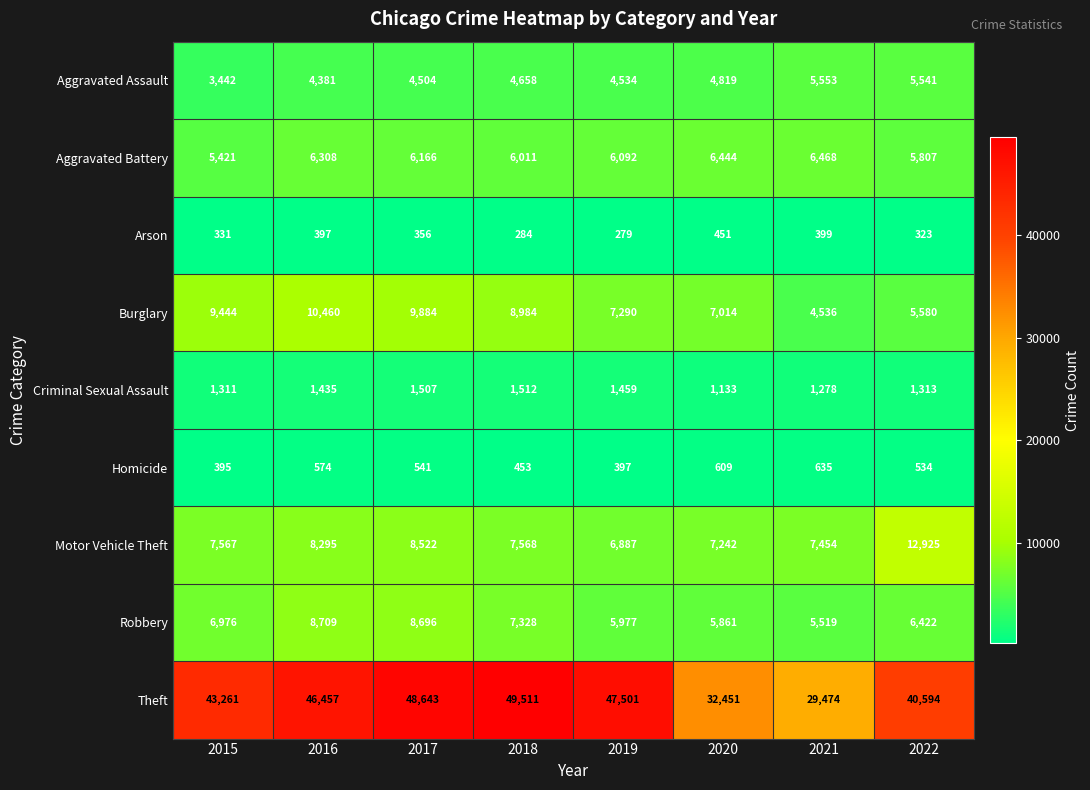

What is the average value of the Robbery series?

6936